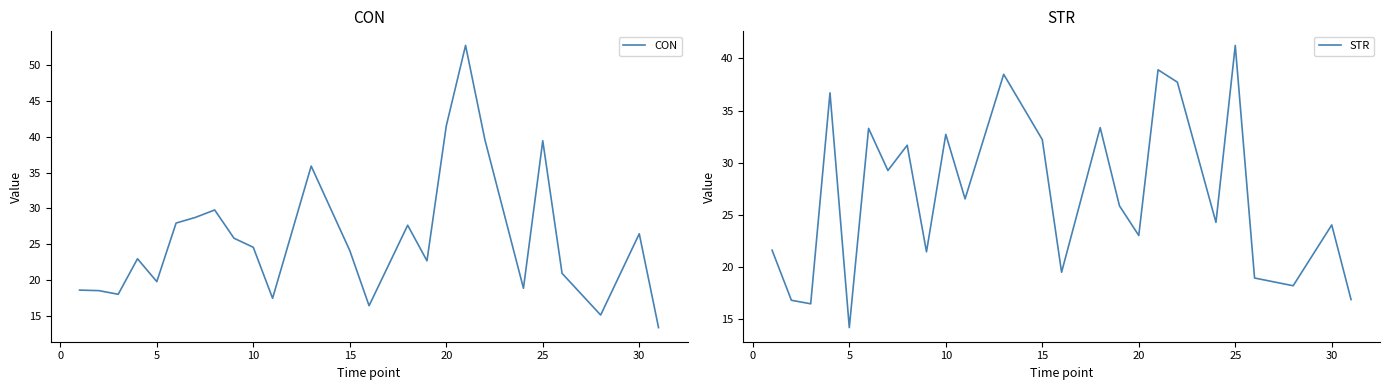

What is the maximum value for CON?

52.8